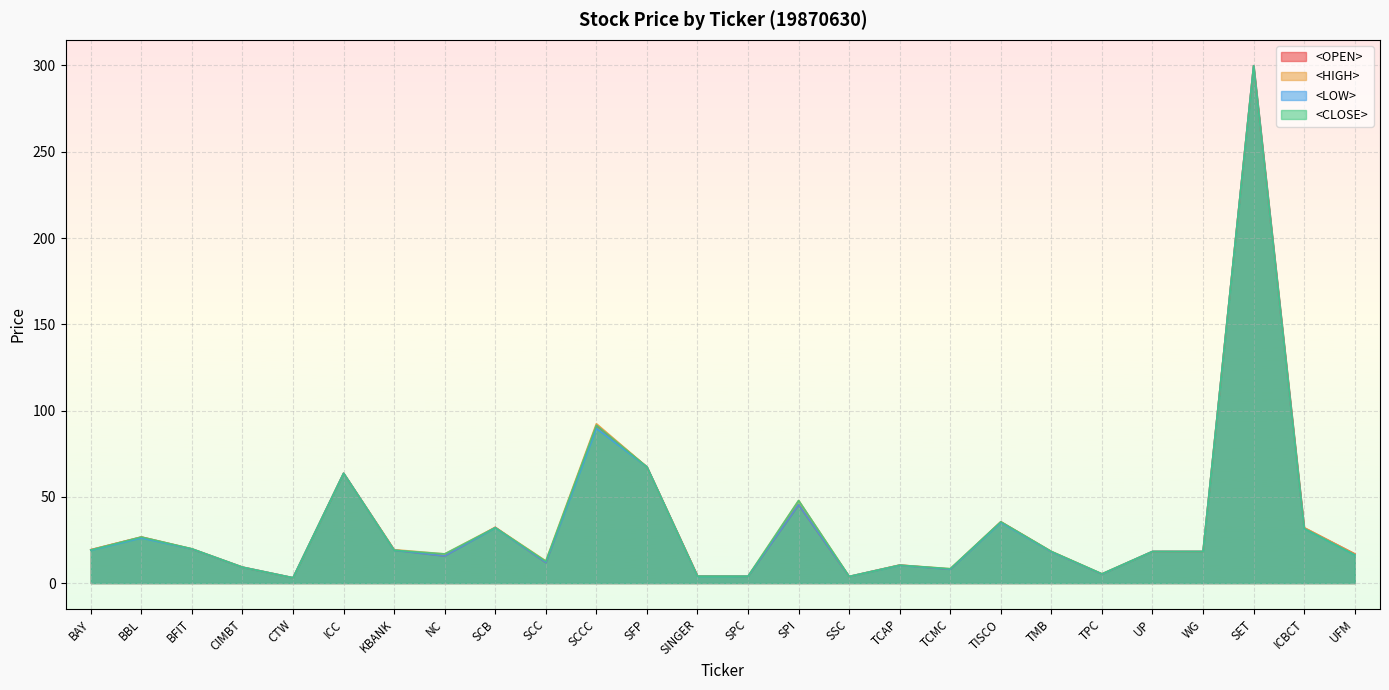

What position from the right is UFM?

1